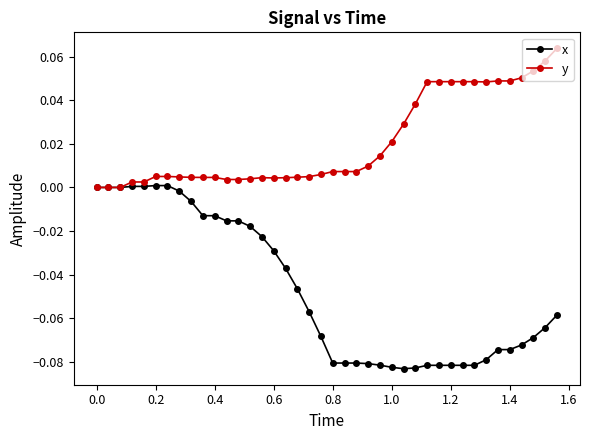

Which series has the largest total across all categories?

y